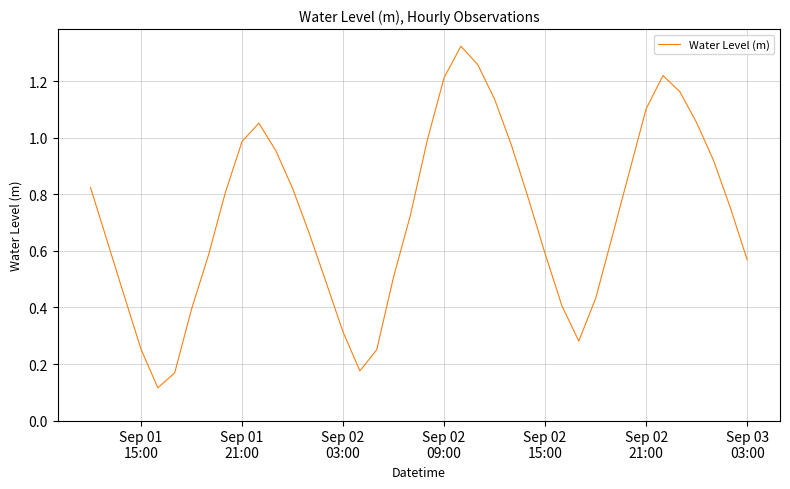

What is the sum of all values?

28.9